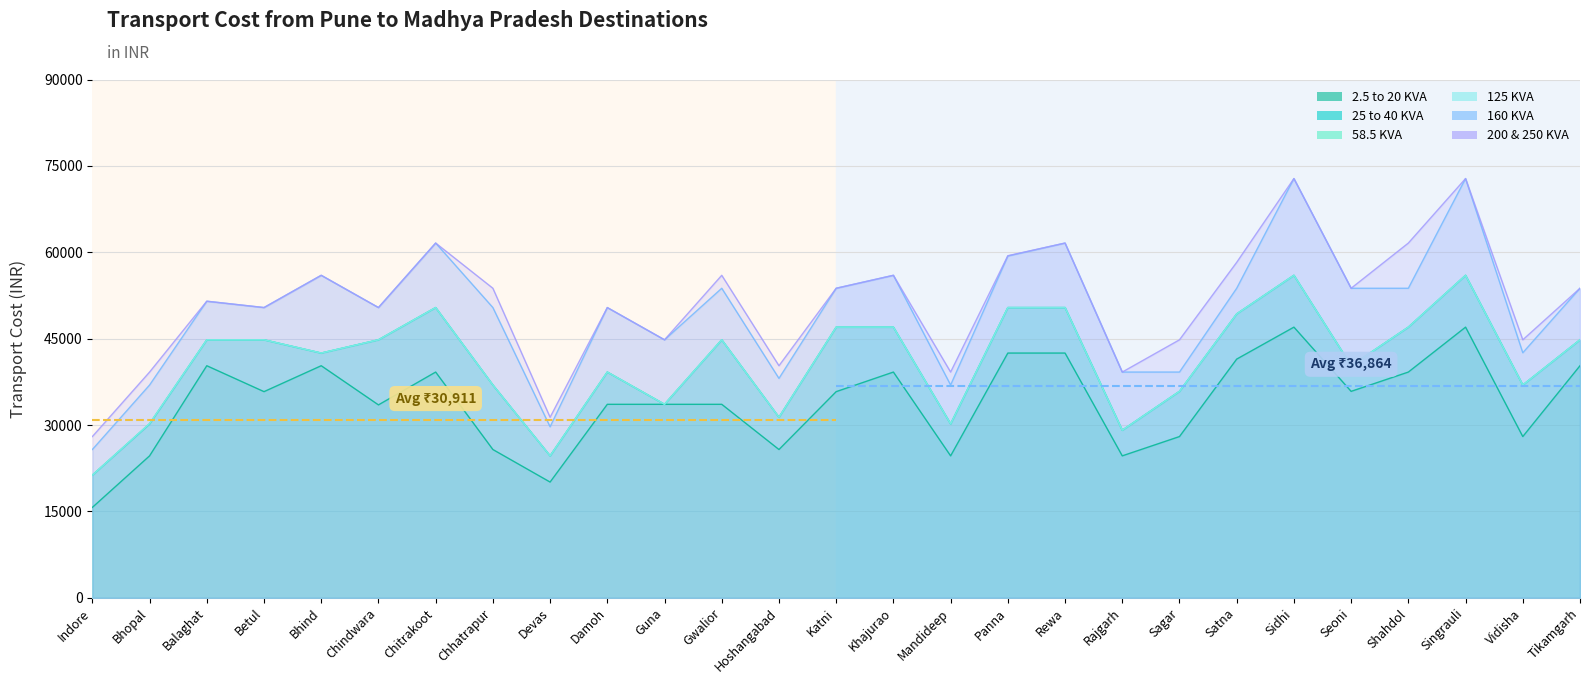

What is the difference between the maximum and minimum values in the 200 & 250 KVA series?

44800